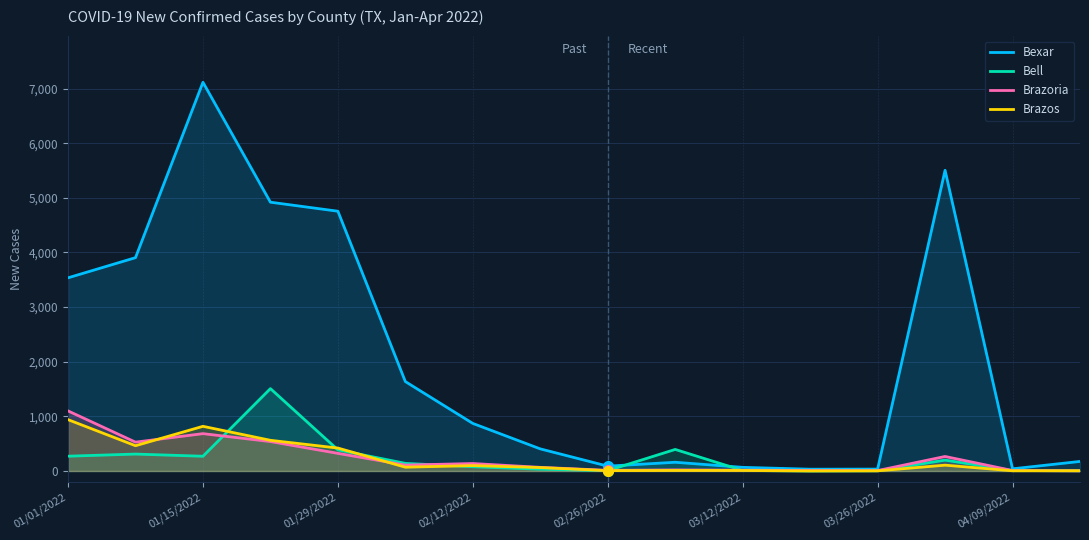

Which series has the largest range (max minus min)?

Bexar